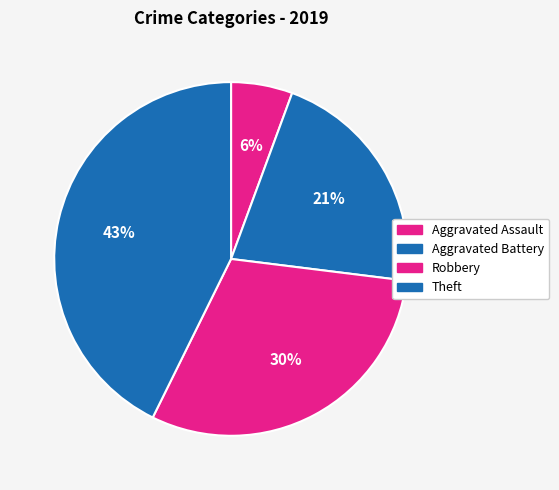

Combined, do Theft and Aggravated Battery account for over 50%?

Yes